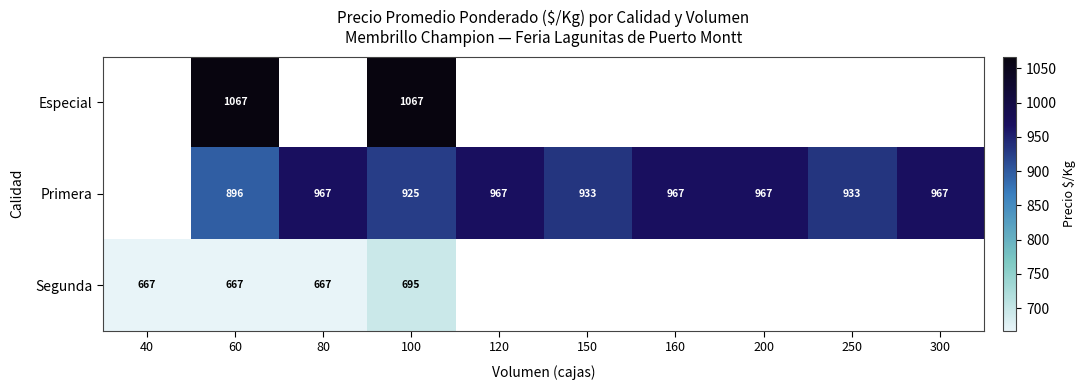

True or false: Primera has a value of 321 at 60.

False